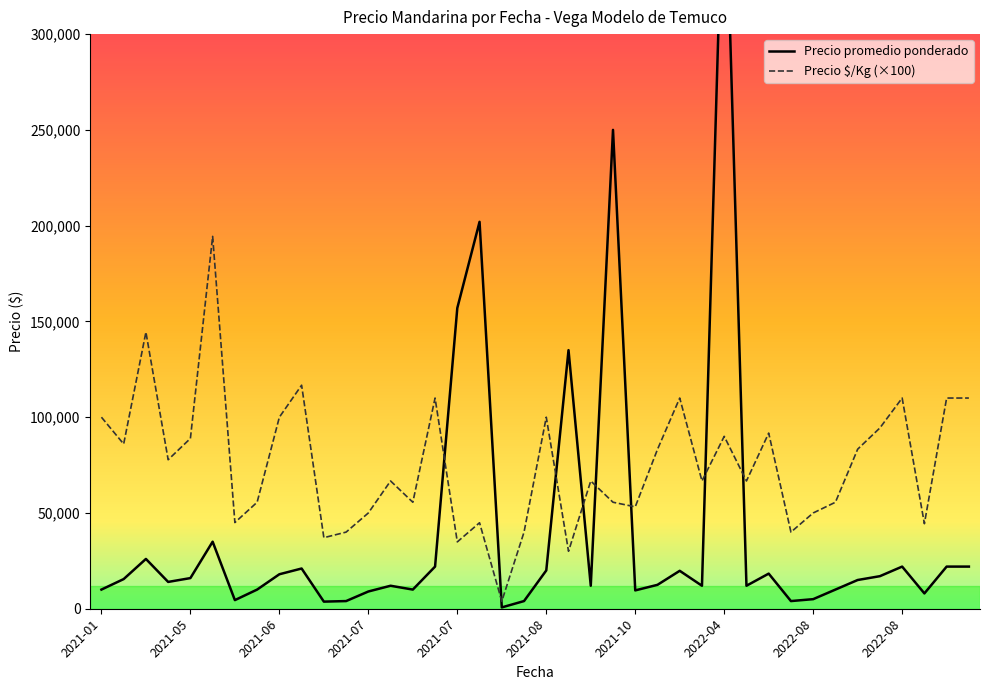

The Precio $/Kg series shows 1580 at 2021-06-02. True or false?

False